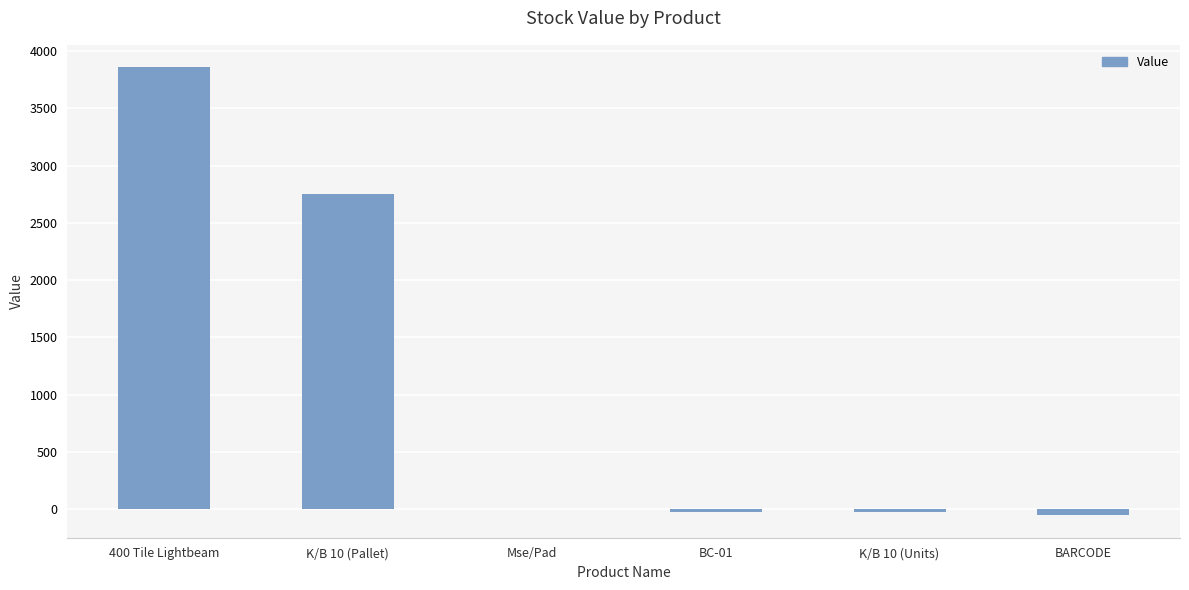

The chart shows a value of 1791.2 at 400 Tile Lightbeam. True or false?

False